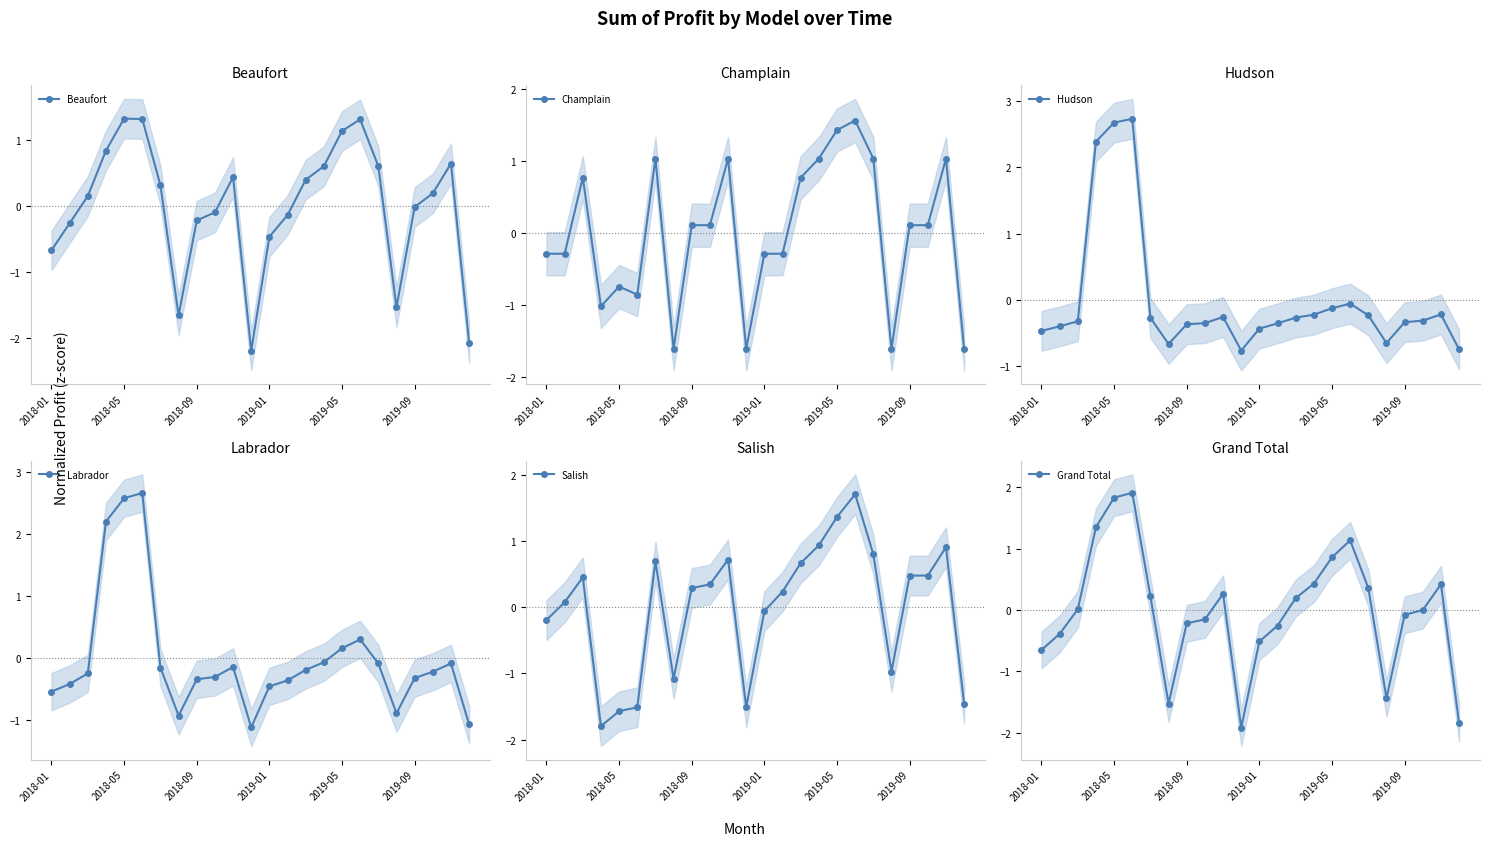

How many interior local peaks does the Grand Total series have?

4